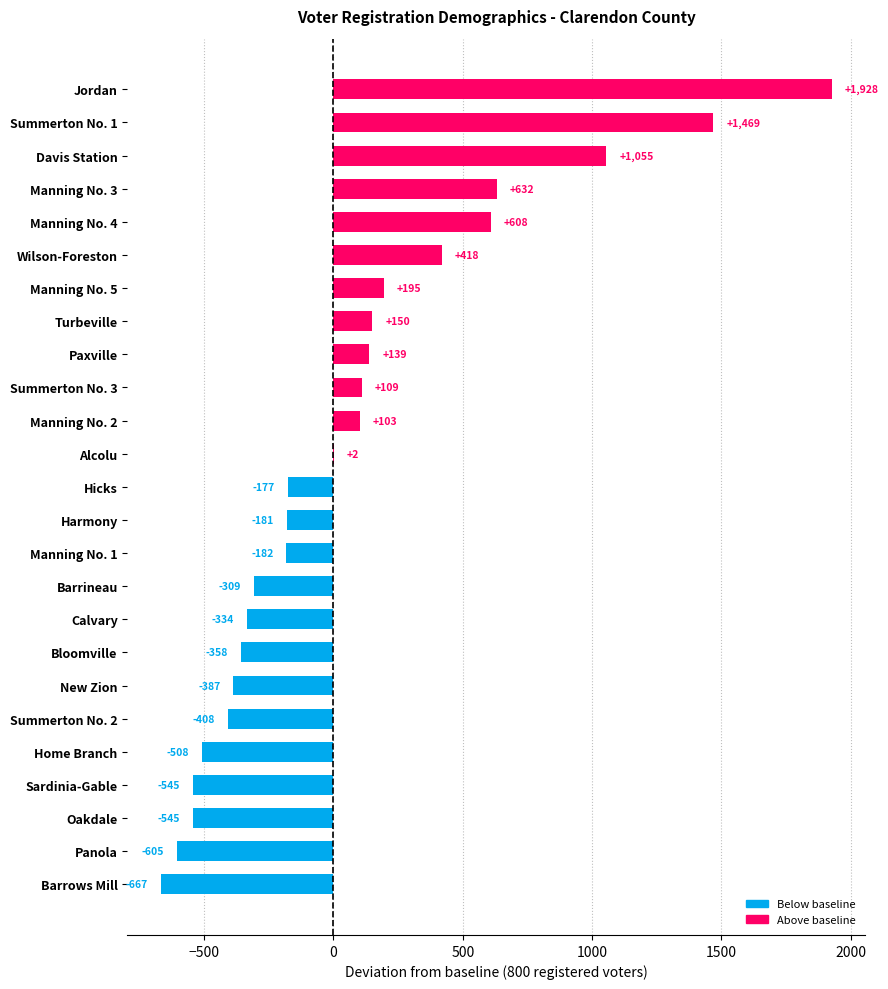

The chart shows a value of -667 at Barrows Mill. True or false?

True